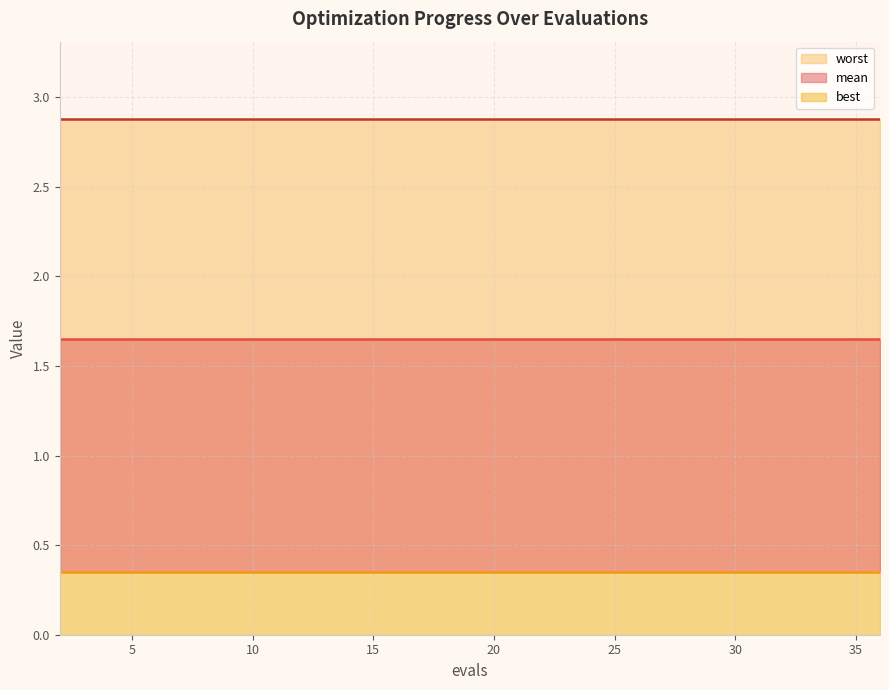

Is it true that worst equals 2.9 at 36?

True